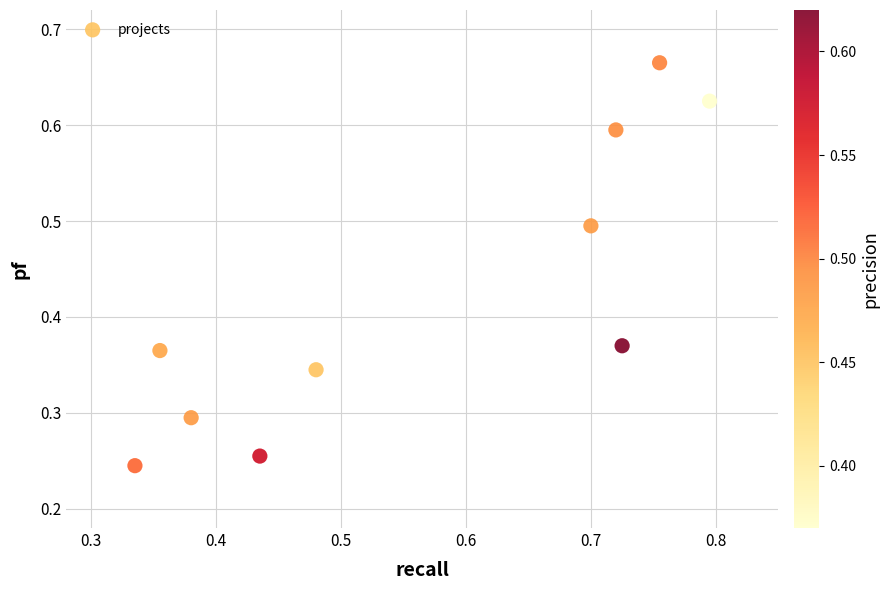

What is the range of X values (max minus min)?

0.5